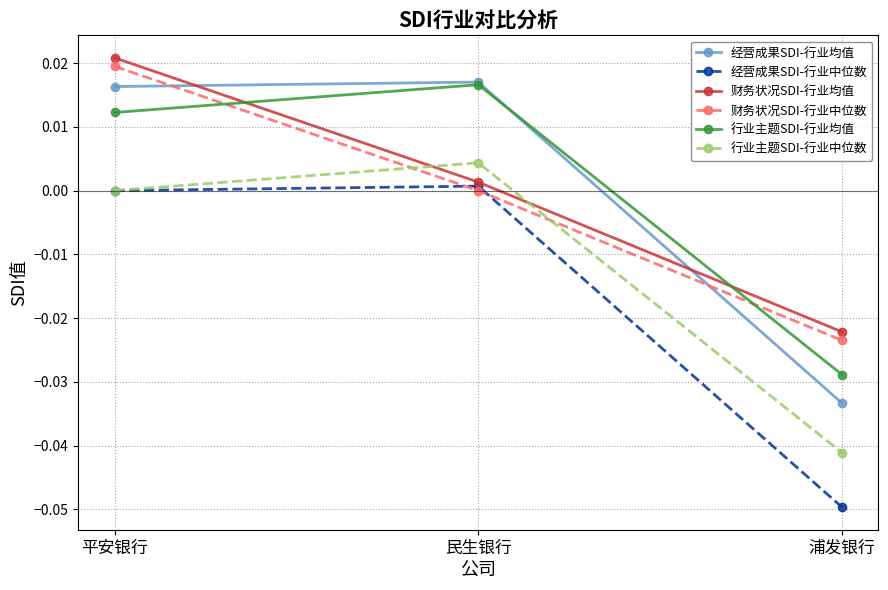

List the labels in order of 财务状况SDI-行业均值 value, smallest first.

浦发银行, 民生银行, 平安银行